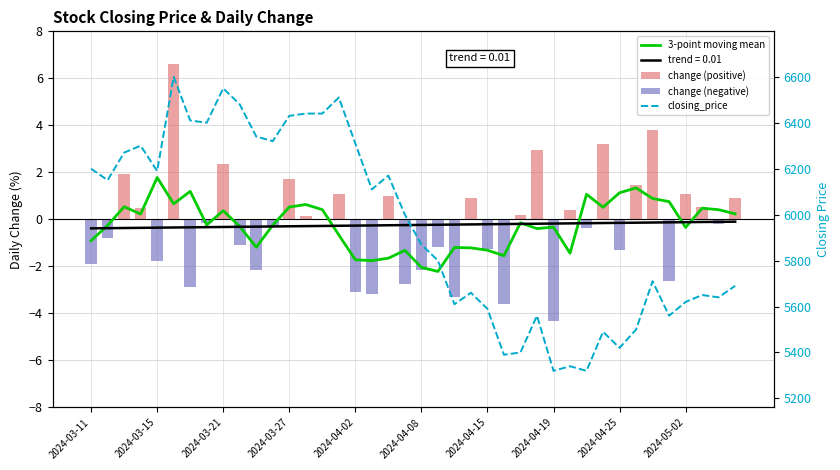

At how many categories does at least one series exceed 2333?

40